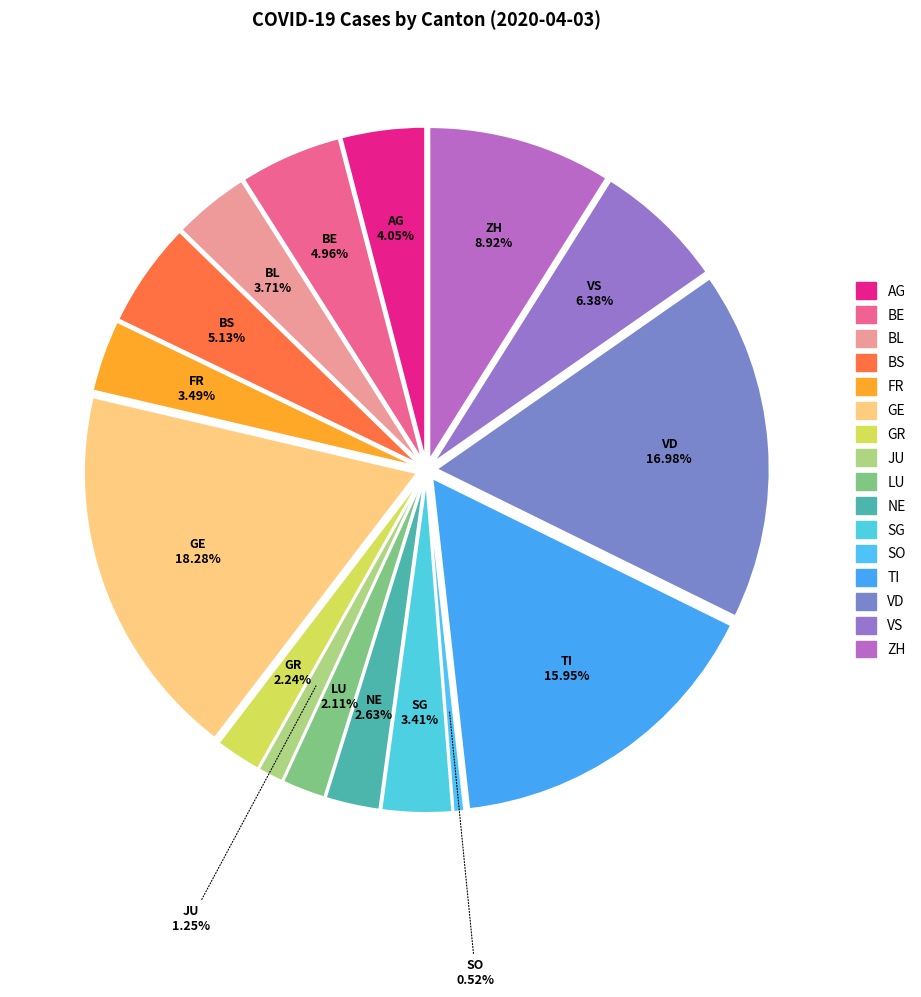

Which slice is the largest?

GE